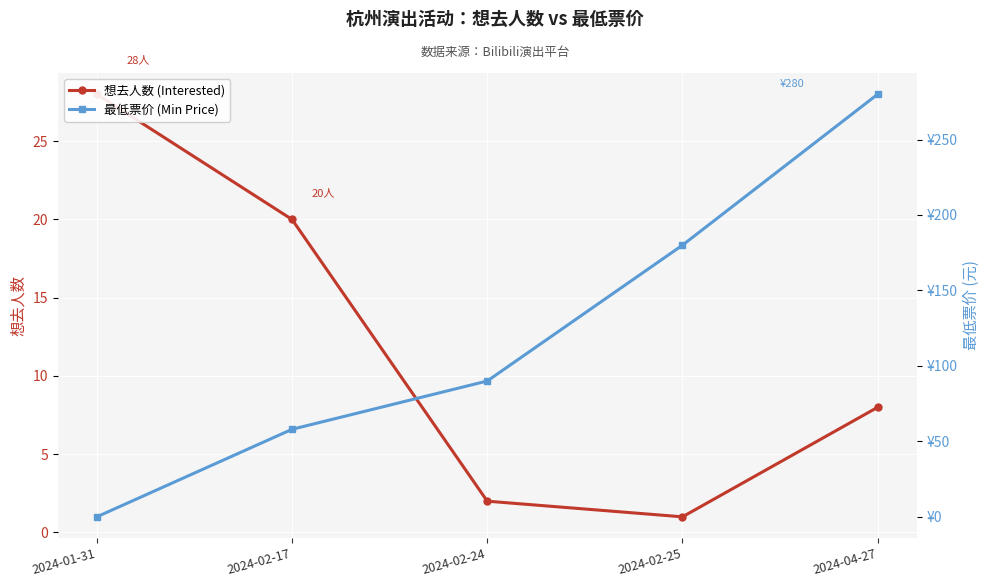

True or false: 最低票价 (Min Price) has a value of -113 at 2024-01-31.

False